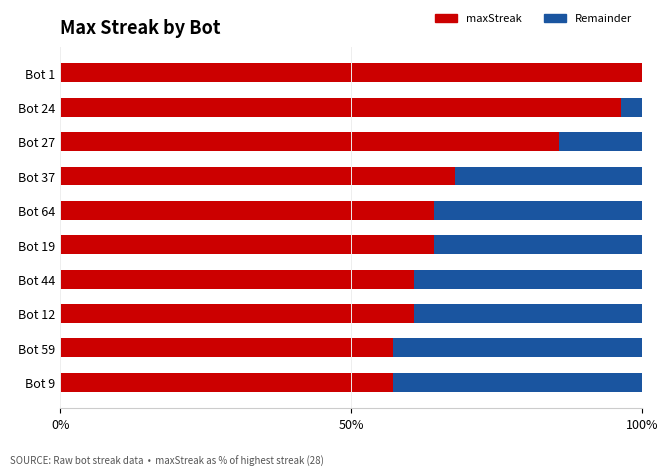

What is the total value across all series at Bot 44?

100.0